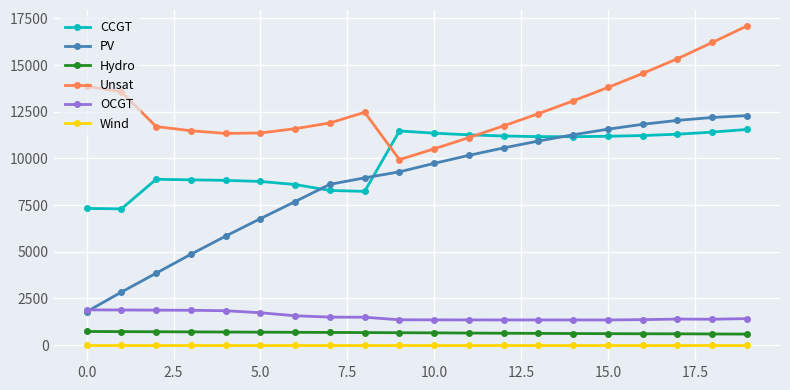

Count the number of data series in this chart.

6